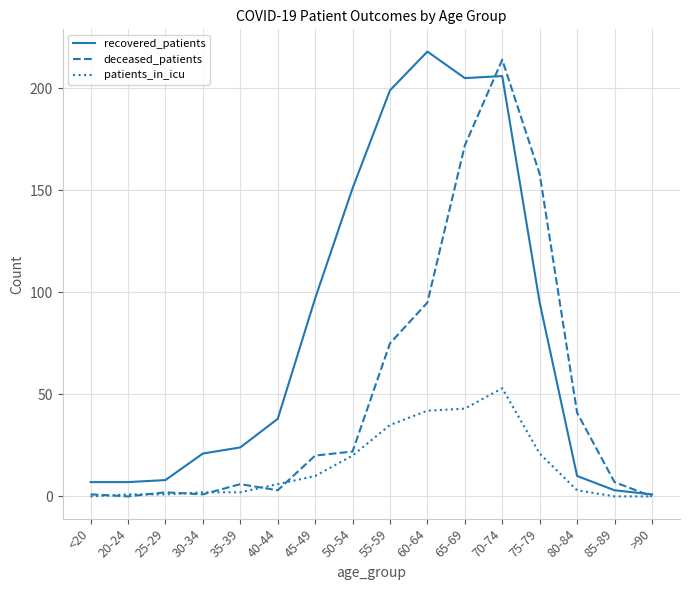

Is it true that patients_in_icu equals 1 at 20-24?

True